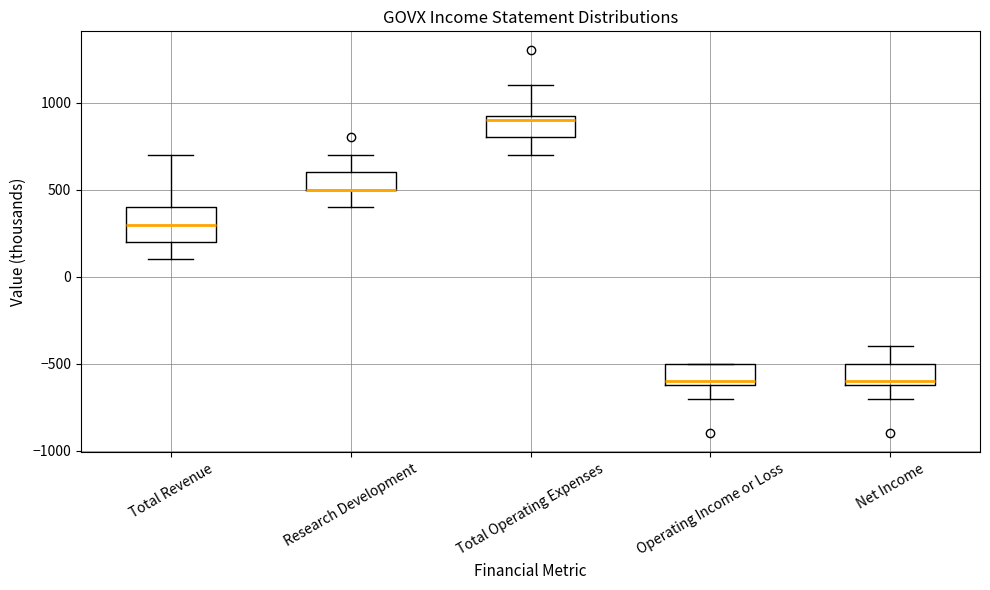

Where does the lower whisker of the box for Total Revenue end on the y-axis? The values are not printed on the chart, so give them approximately, as read against the axis.

100